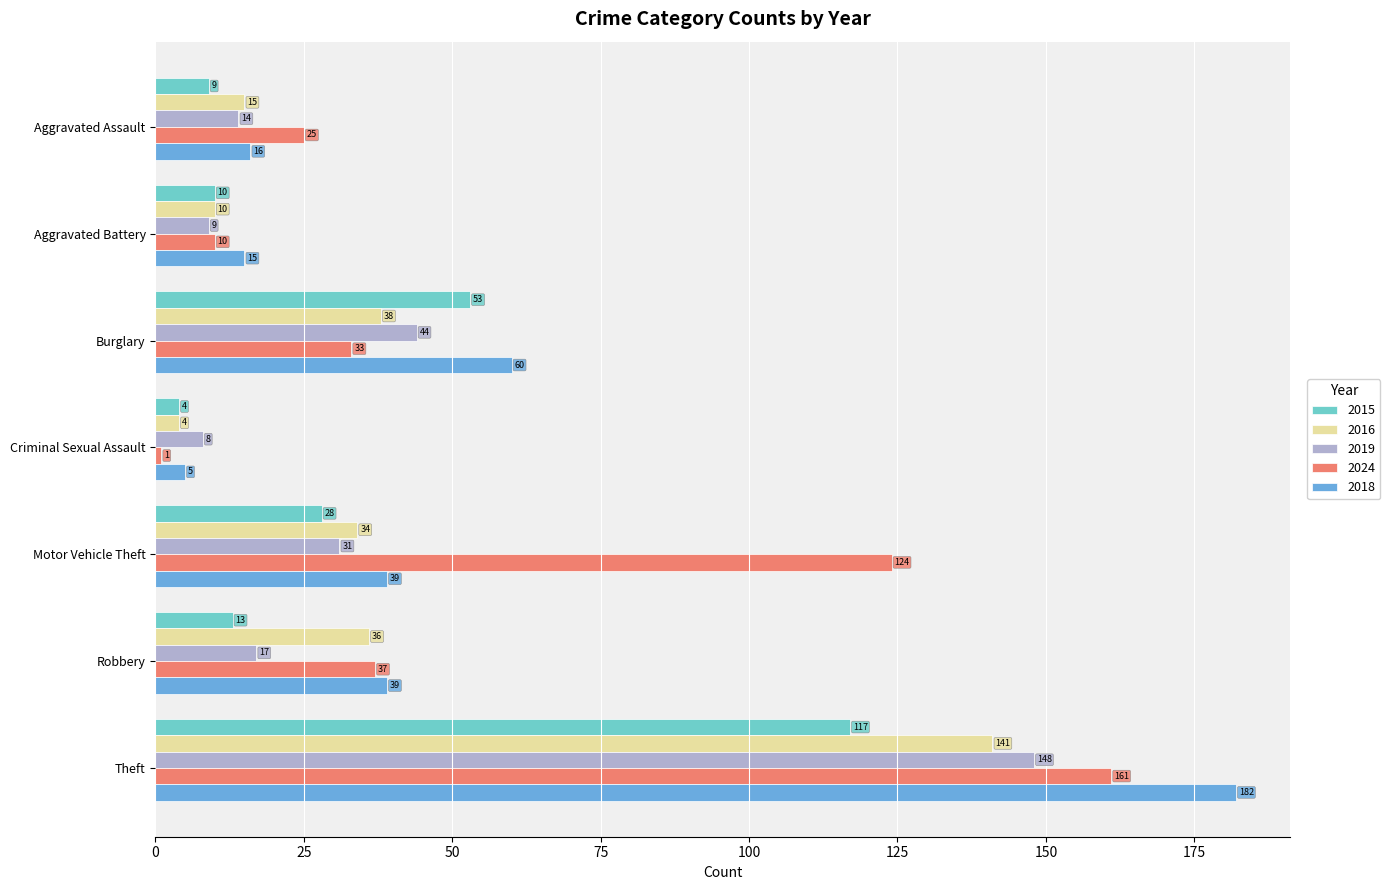

The value of 2018 at Burglary is 33. True or false?

False